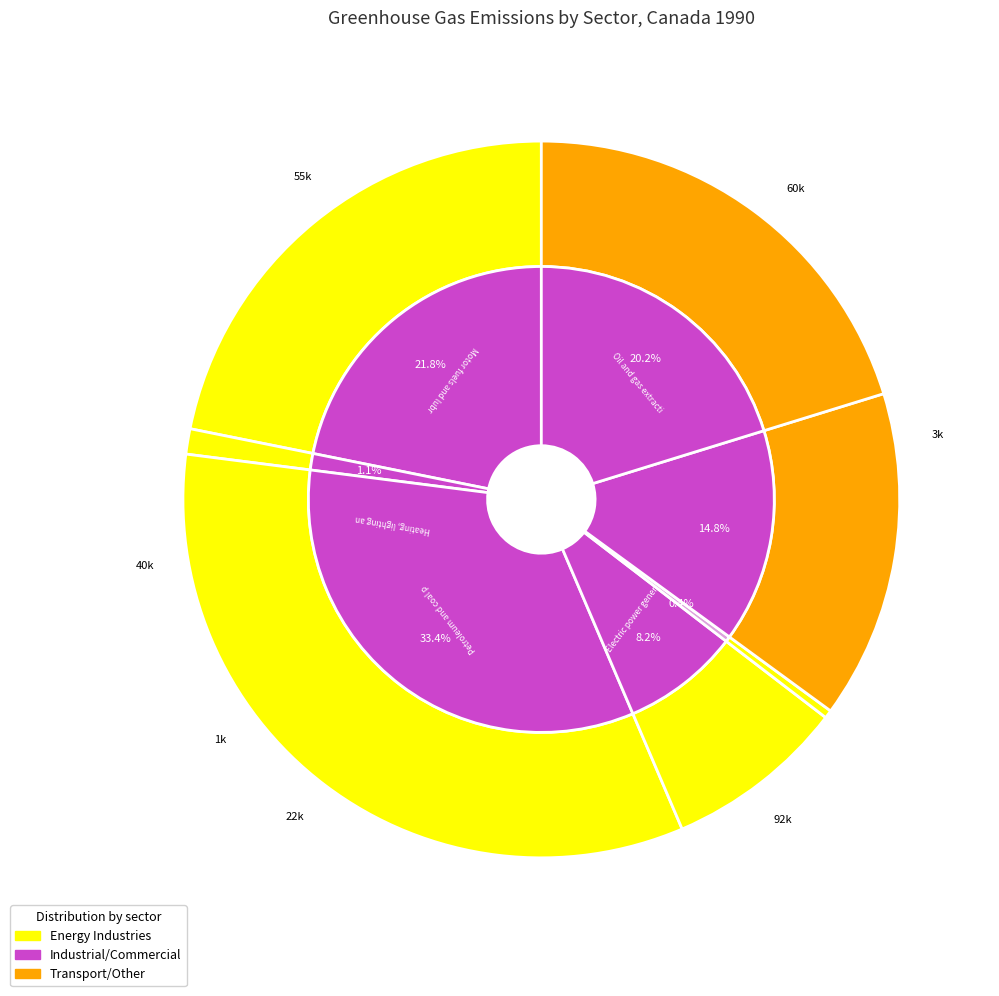

What percentage do Oil and gas extraction and Universities together represent?

22.2%